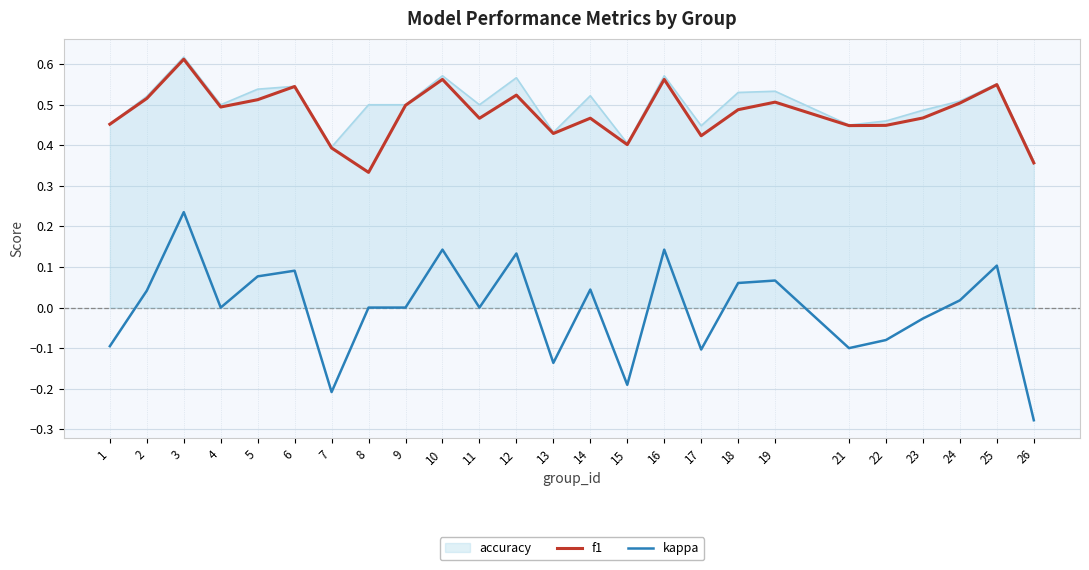

Which series has the largest total across all categories?

accuracy